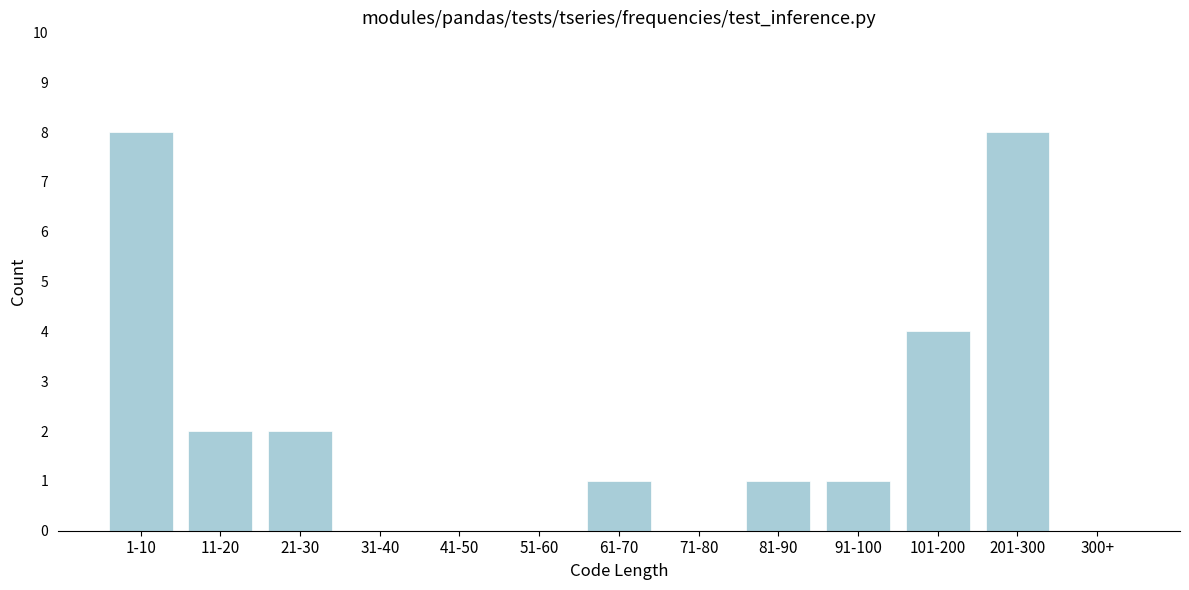

Reading left to right, transcribe all the data shown in this chart.

1-10=8	11-20=2	21-30=2	31-40=0	41-50=0	51-60=0	61-70=1	71-80=0	81-90=1	91-100=1	101-200=4	201-300=8	300+=0